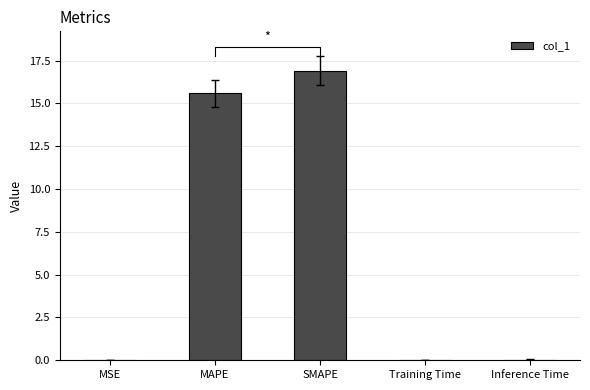

The chart shows a value of 0.0 at Inference Time. True or false?

True